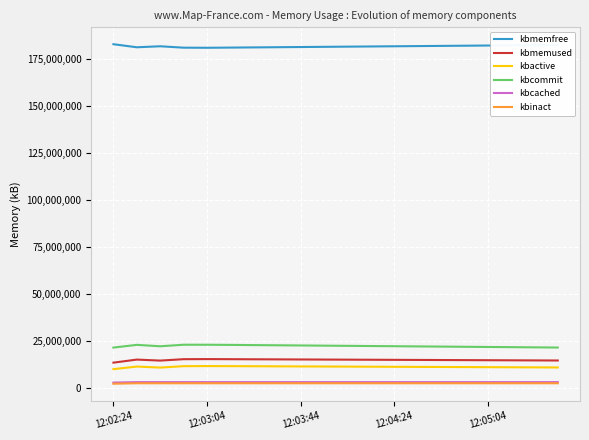

What is the greatest value displayed?

182997252